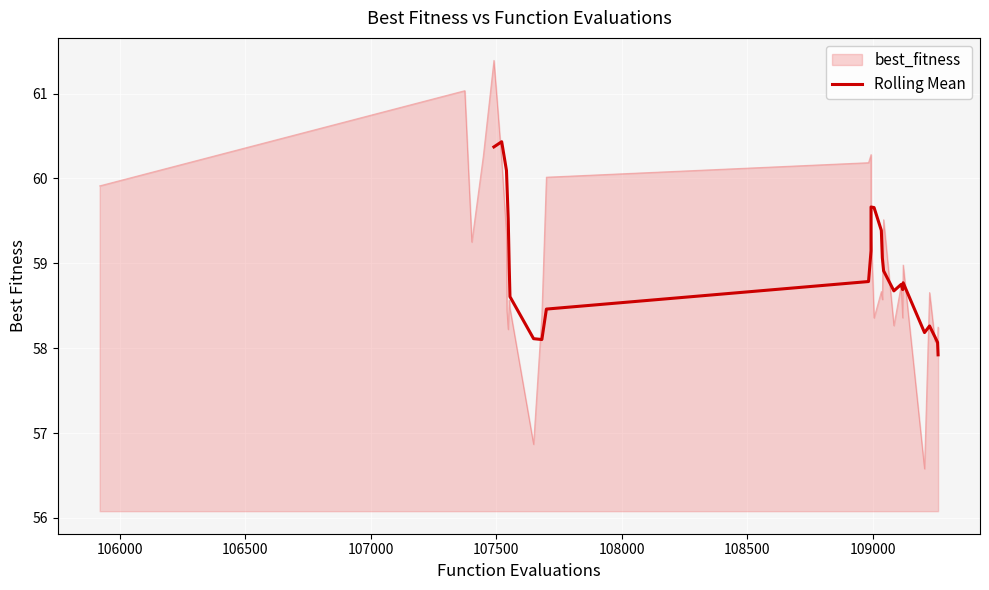

What is the smallest value displayed?

57.9